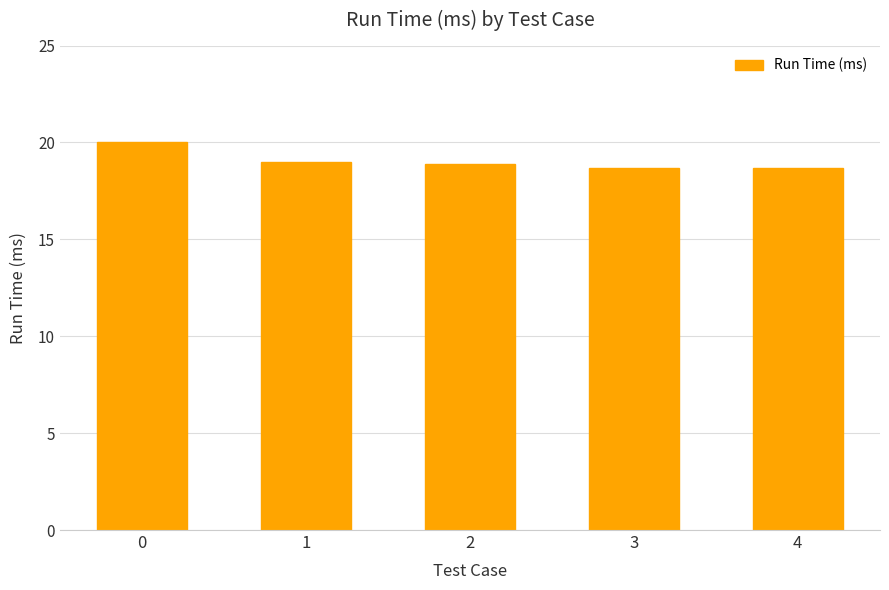

Reading left to right, list all the values displayed in this chart.

0=20.0	1=19.0	2=18.9	3=18.7	4=18.7